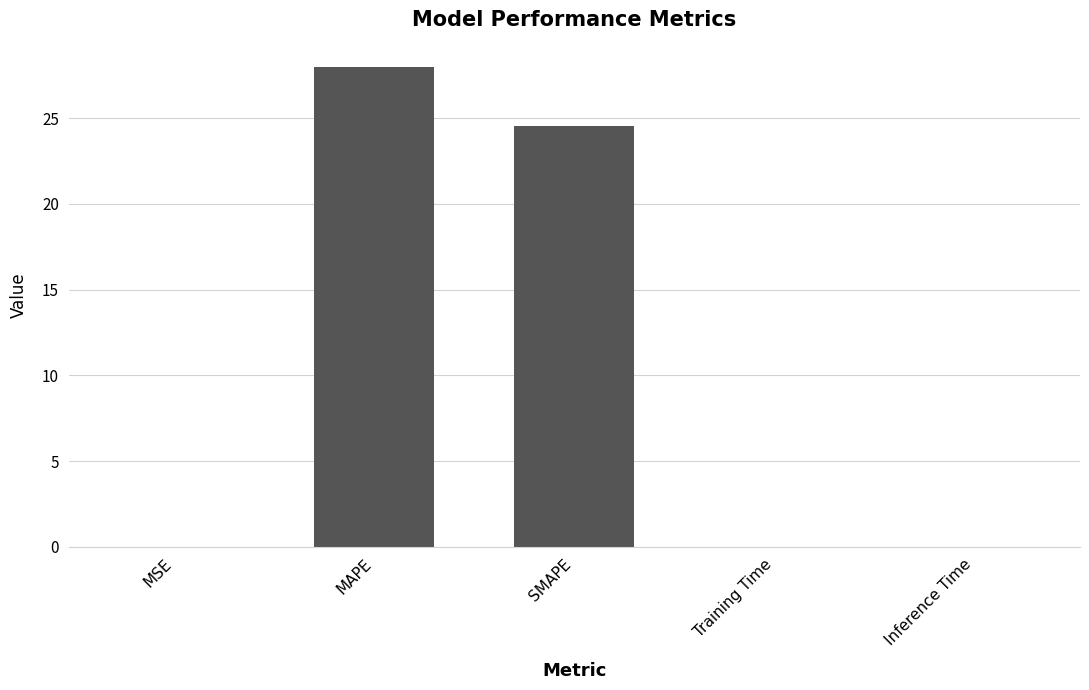

At which label is the value closest to 14?

SMAPE